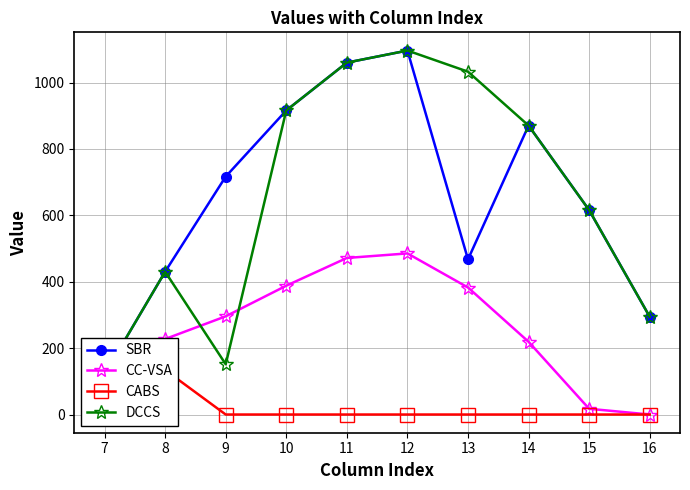

Which series has the largest range (max minus min)?

SBR